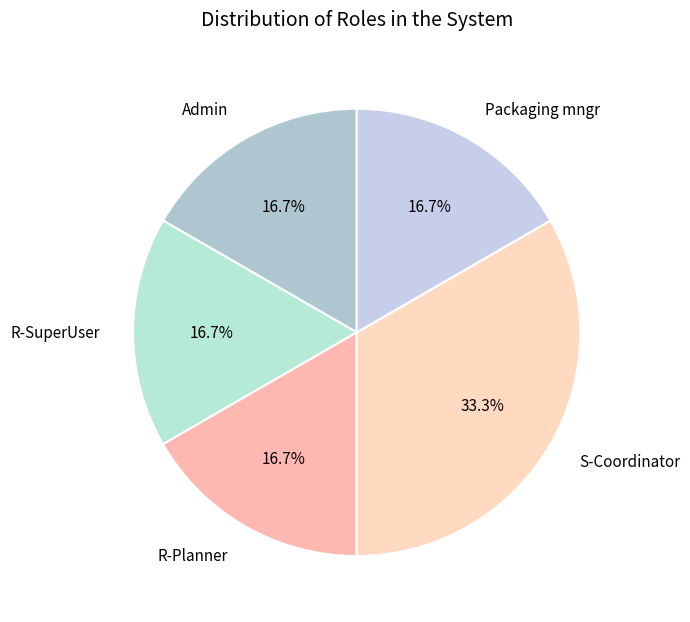

Does S-Coordinator account for over 50% of the chart?

No